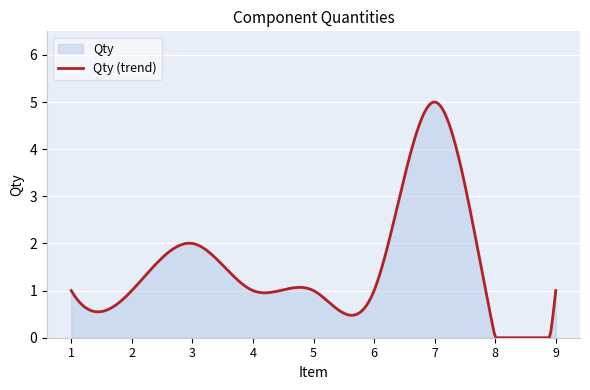

True or false: the data shows 0 at 8.

True